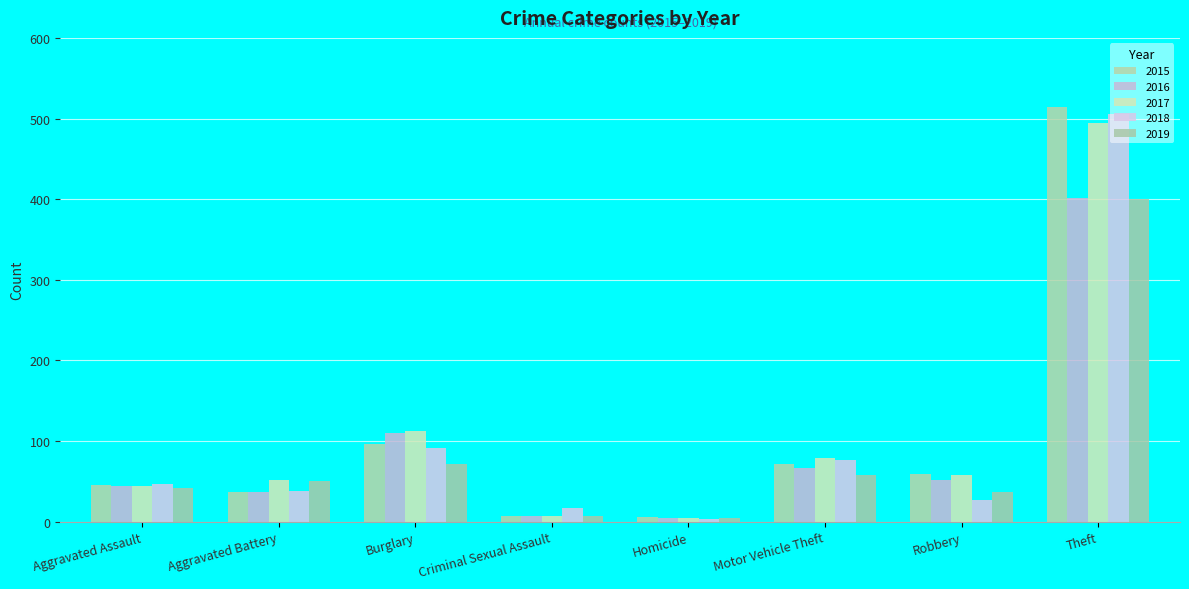

How many data points does each series have?

8